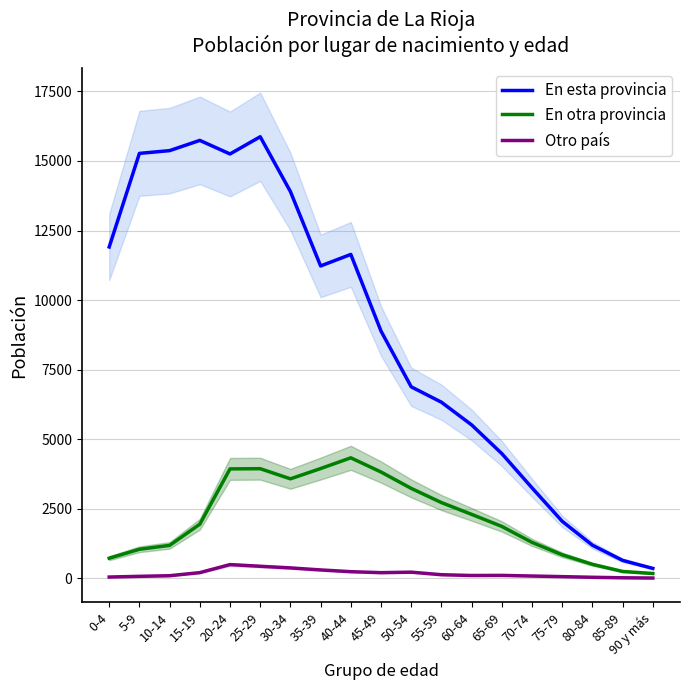

True or false: En esta provincia and En otra provincia cross at least once.

False